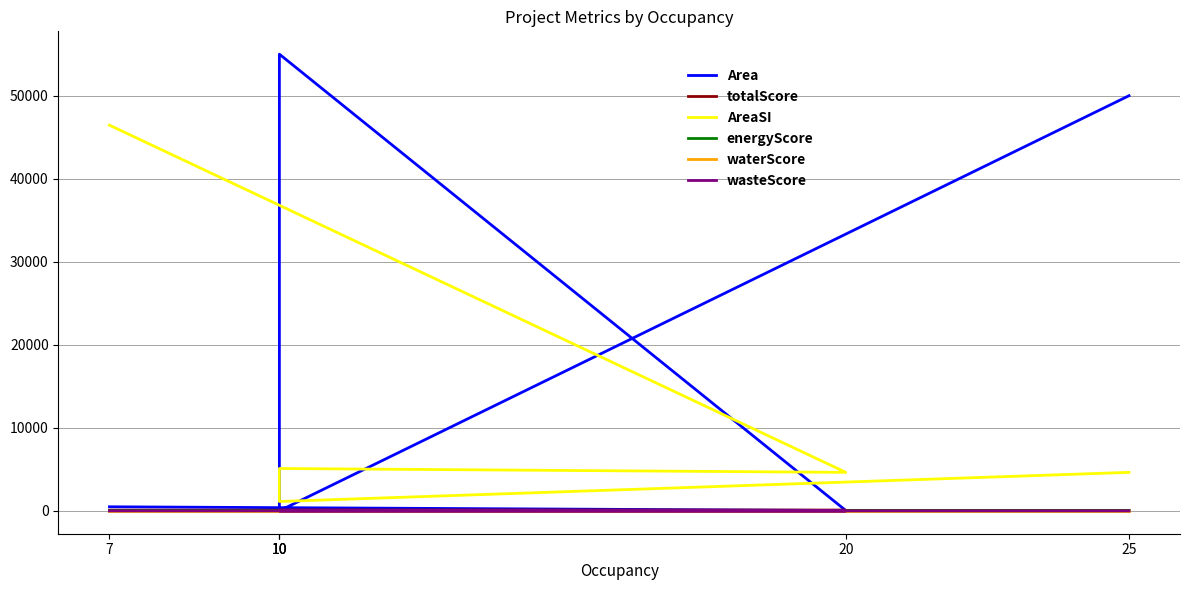

Which series changed the most between 20 and 25?

Area